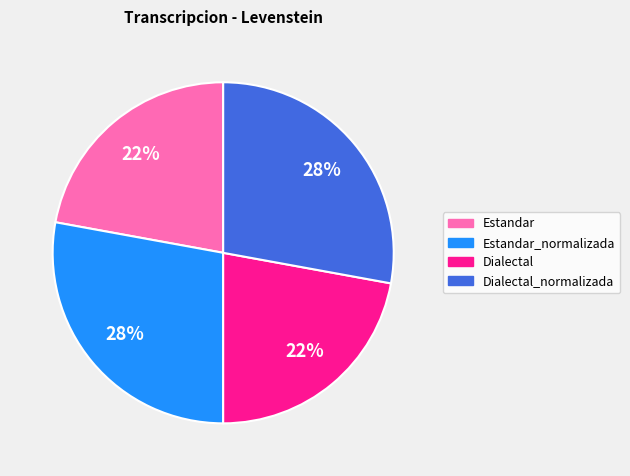

To the nearest percent, what is the difference between the largest and smallest slice percentages?

6%